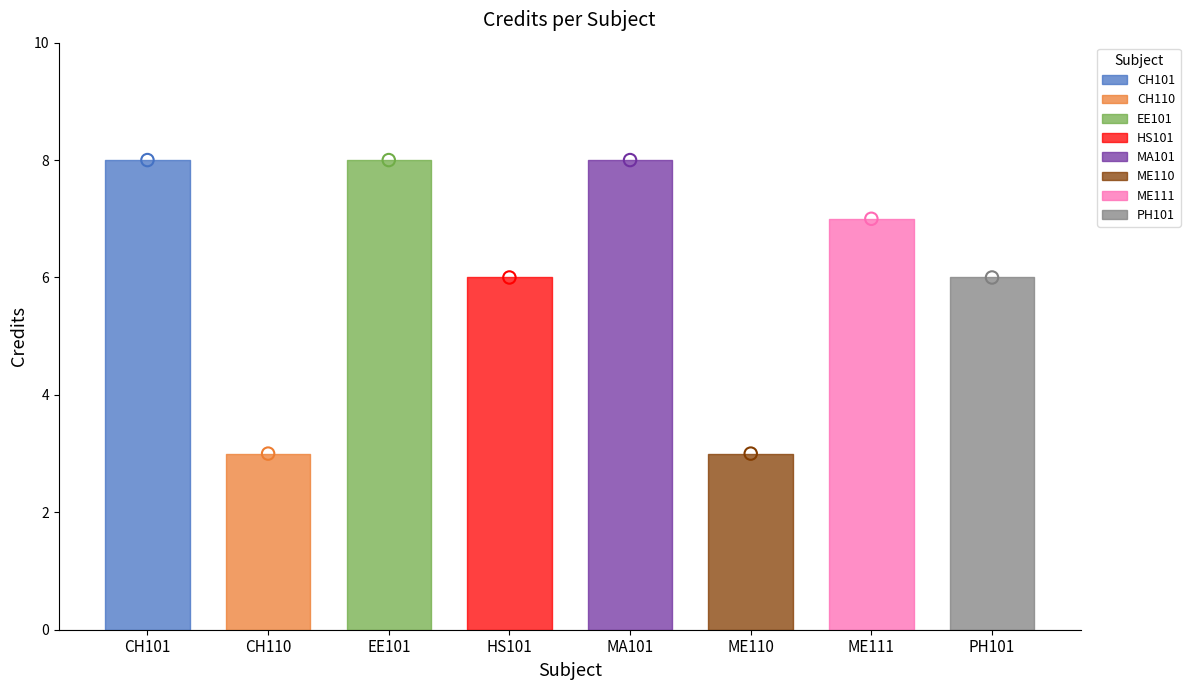

What is the change in value from EE101 to ME111?

-1